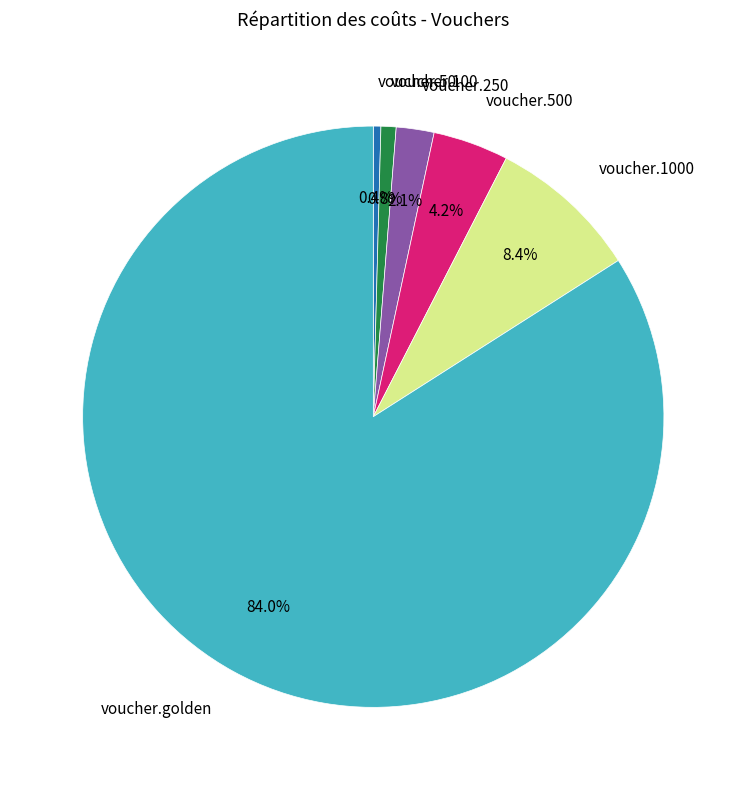

Is there a majority slice in this chart?

Yes